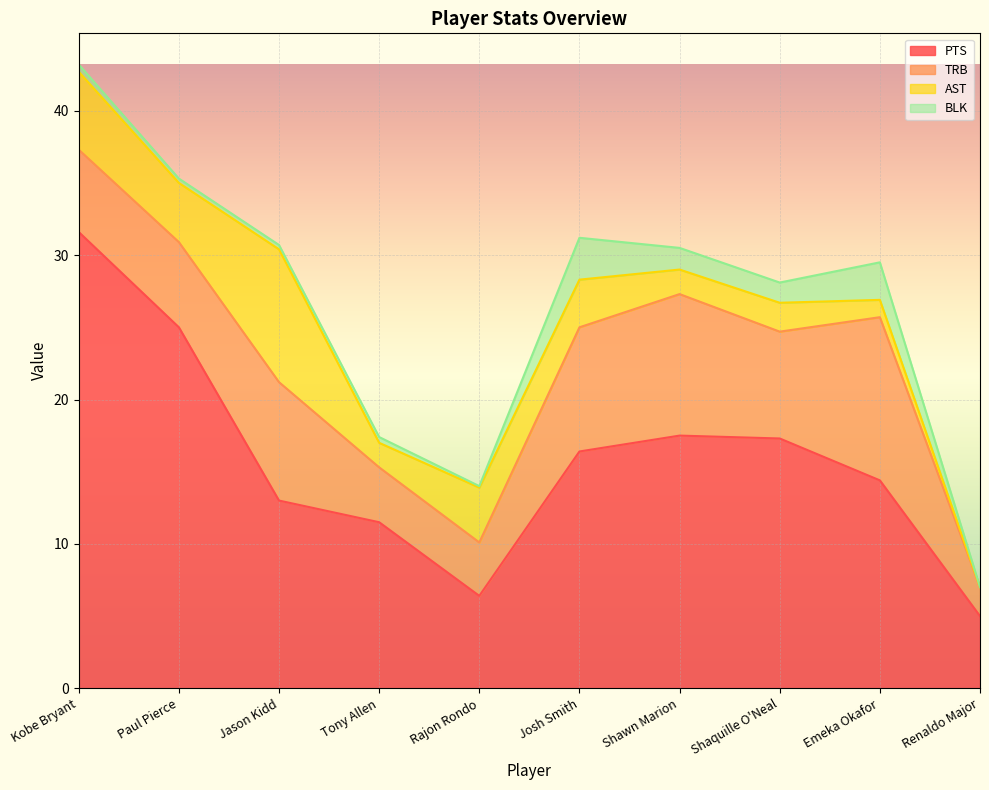

At which label does PTS first exceed 16?

Kobe Bryant